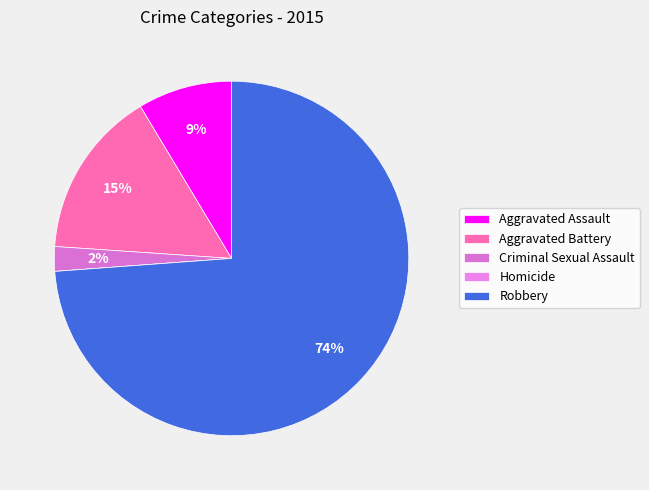

What is the majority slice?

Robbery